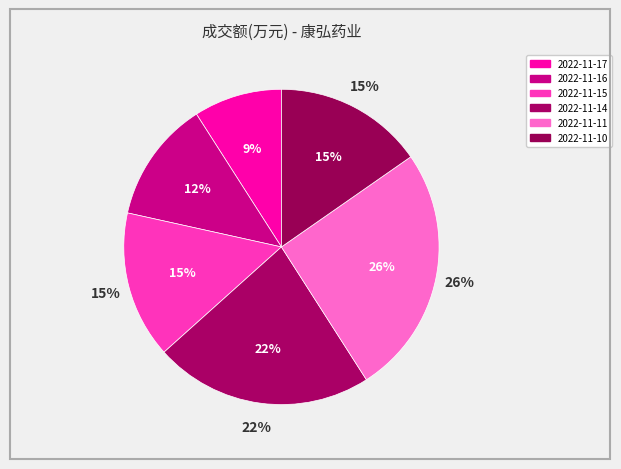

What is the smallest slice in the pie chart?

2022-11-17